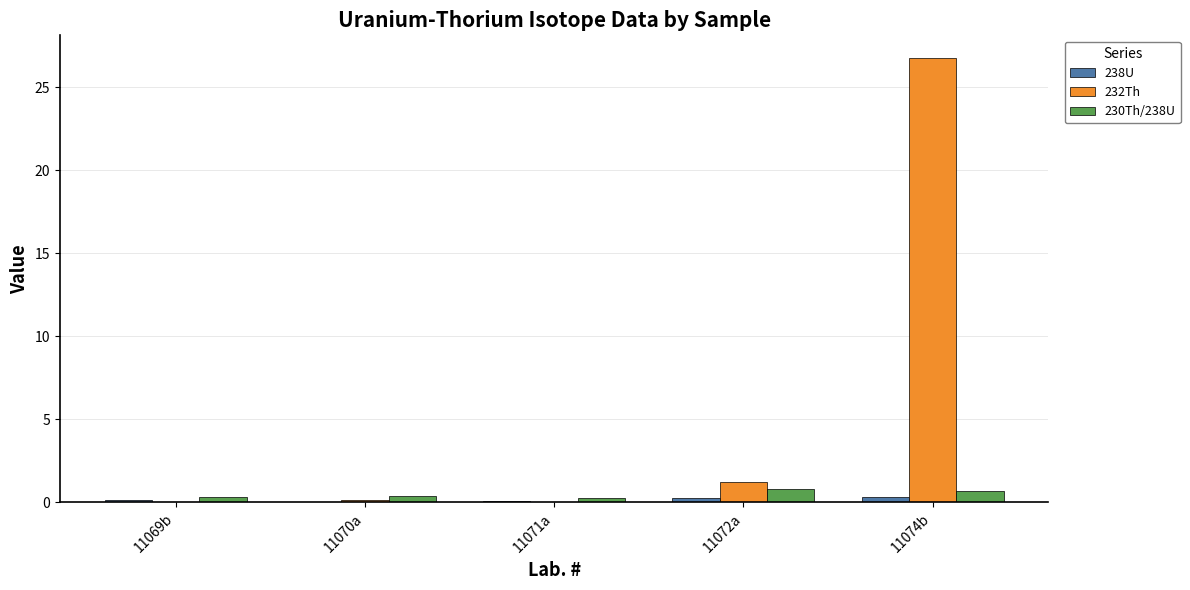

Which series has the widest spread of values?

232Th